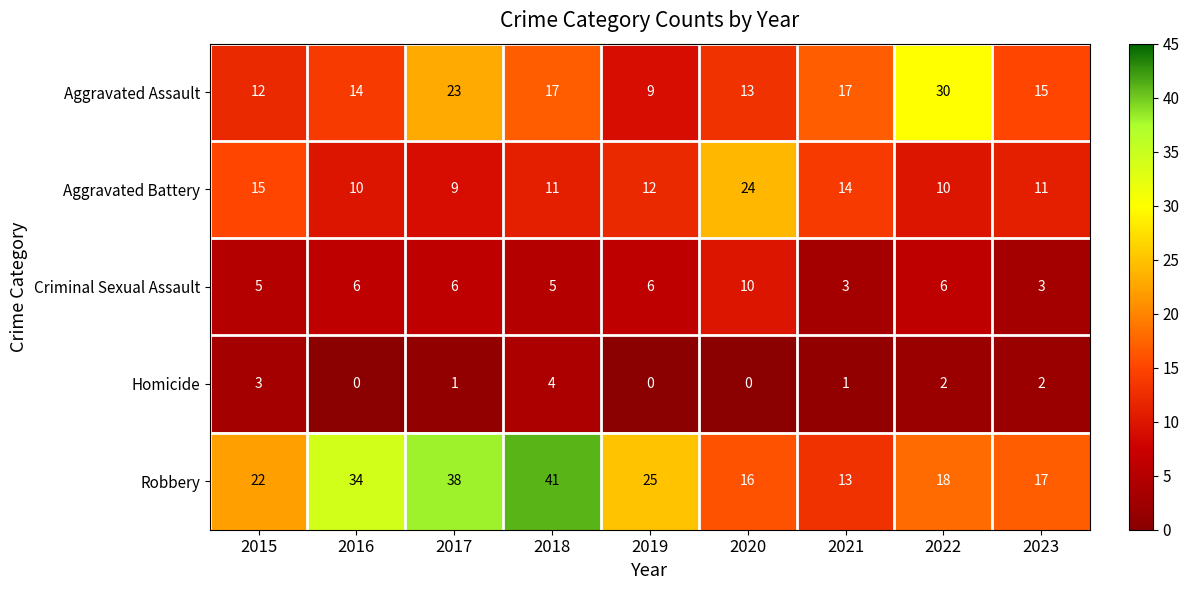

Which series changed the most between 2019 and 2023?

Robbery